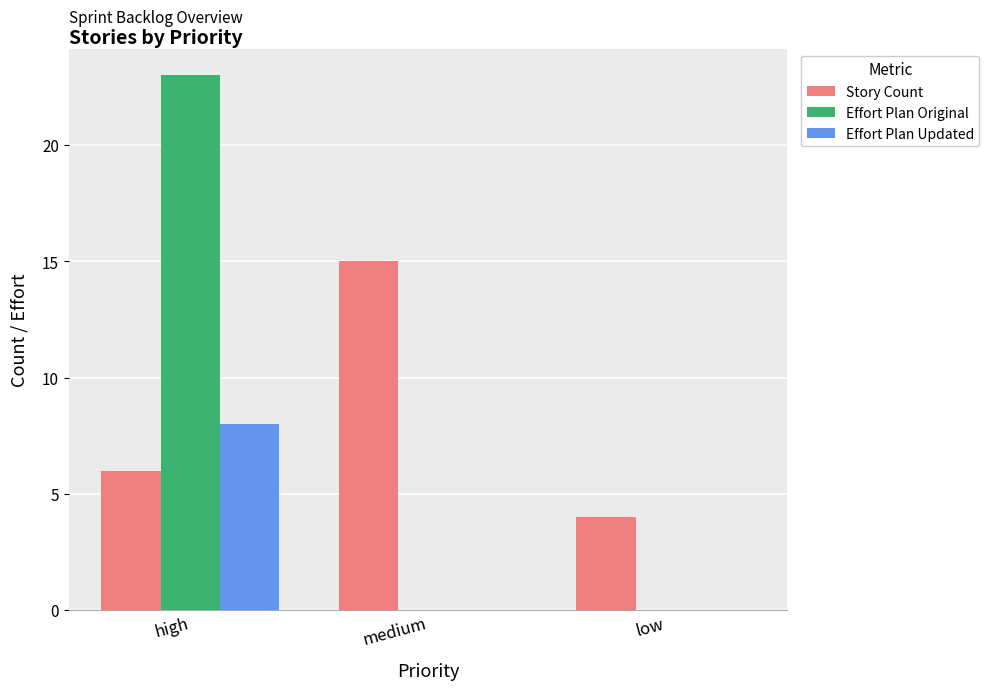

What is the sum of all Effort Plan Updated values?

8